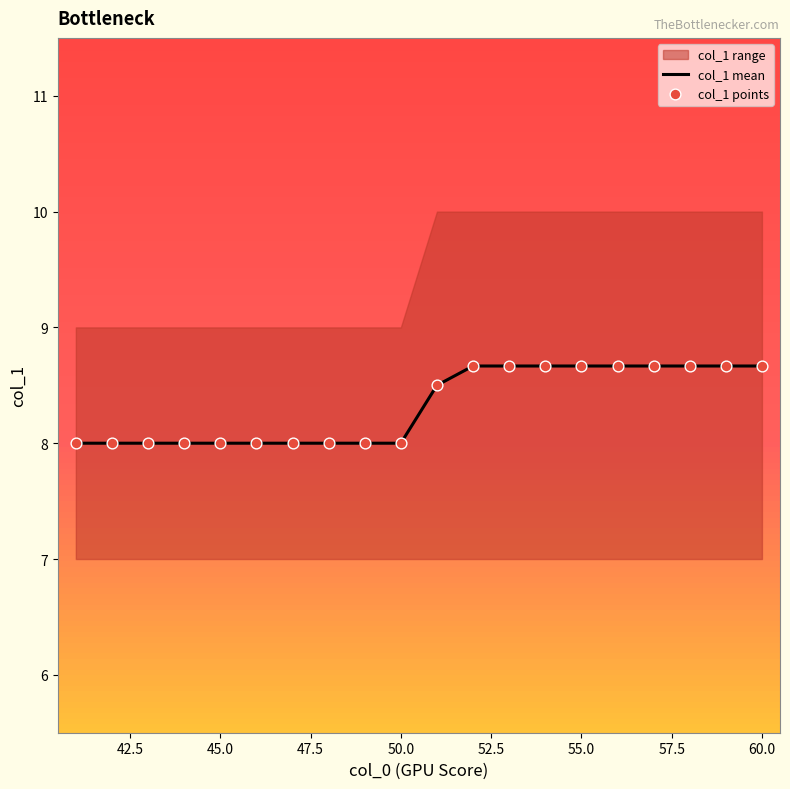

Is it true that col_1 mean equals 8.7 at 60.0?

True